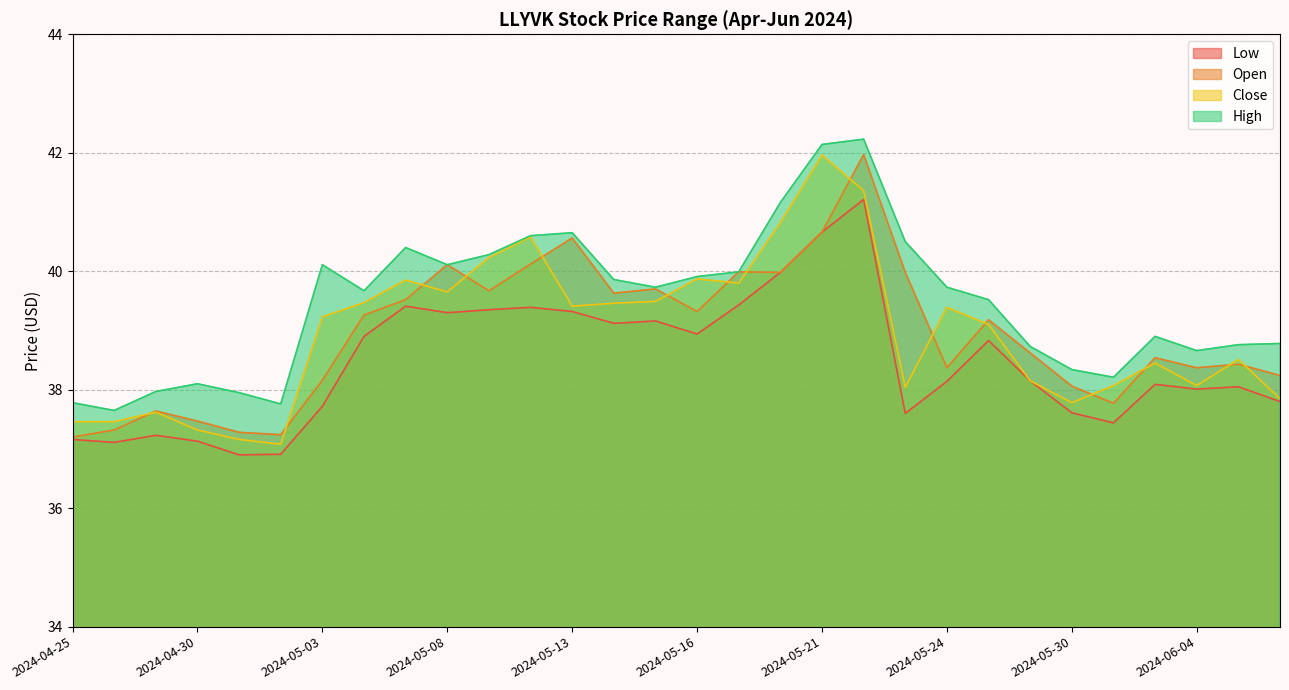

What is the spread (max minus min) of values at 2024-05-17?

0.6